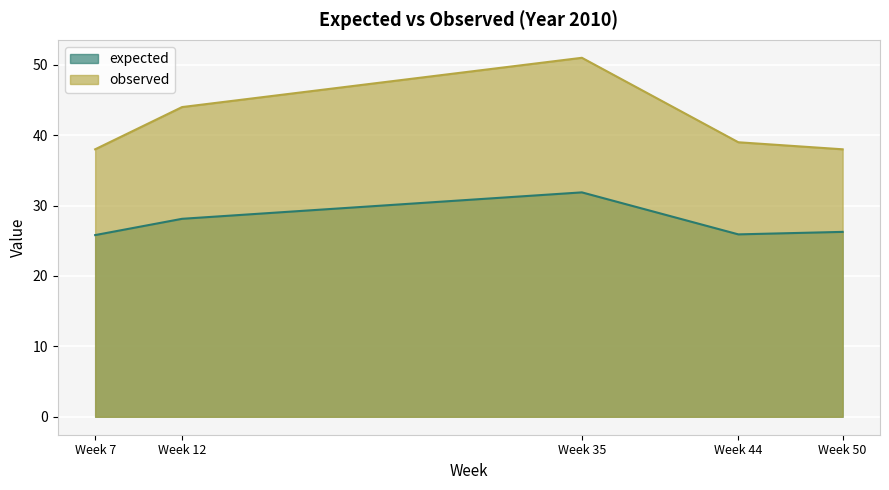

The observed series shows 68.4 at Week 12. True or false?

False